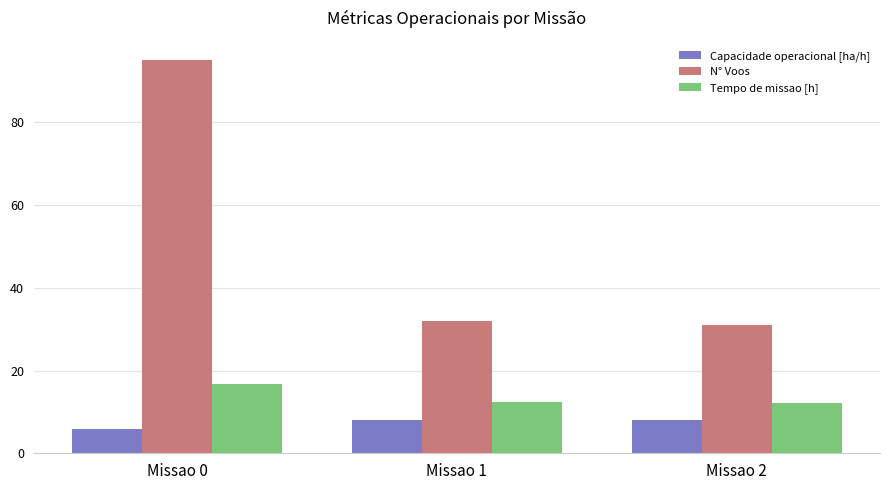

Rank the series at Missao 0 from lowest to highest value.

Capacidade operacional [ha/h], Tempo de missao [h], N° Voos